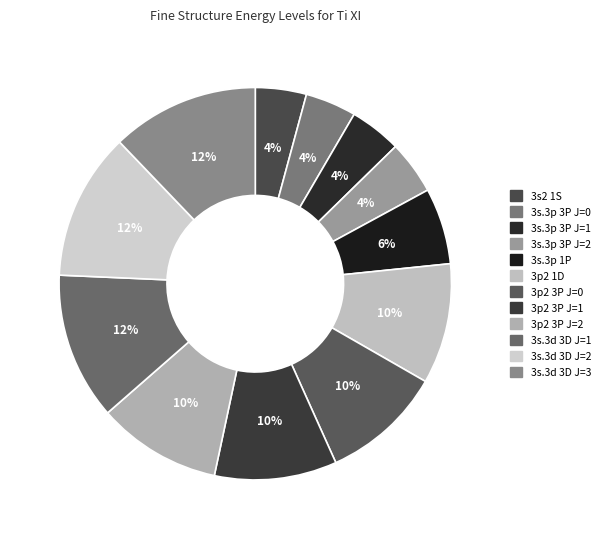

To the nearest percent, what is the difference between the 3p2 1D and 3s2 1S slice percentages?

6%